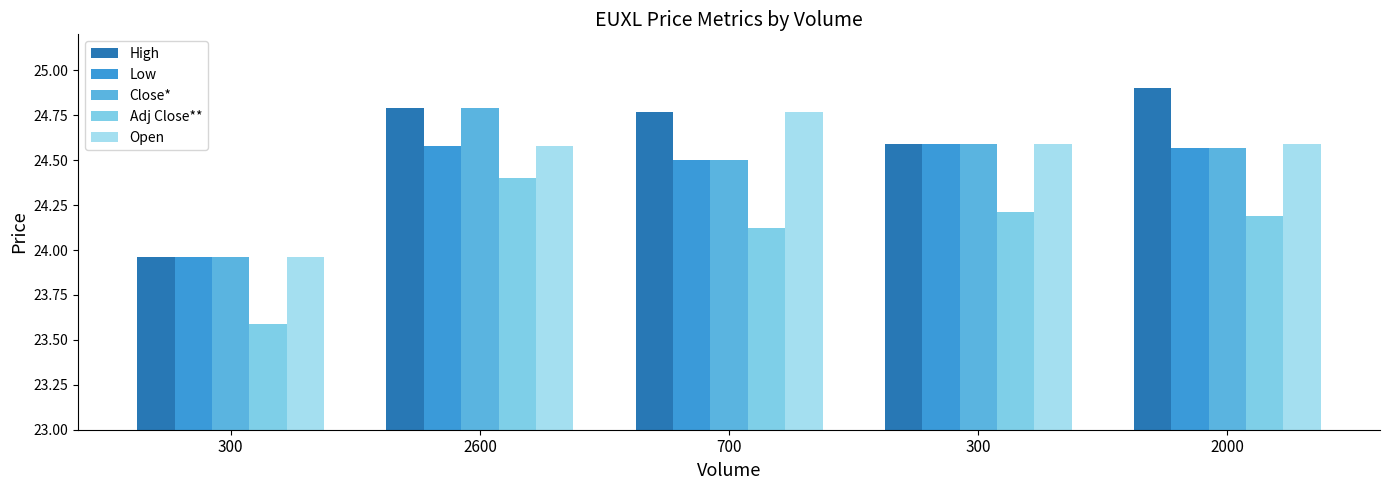

How many data points does each series have?

5